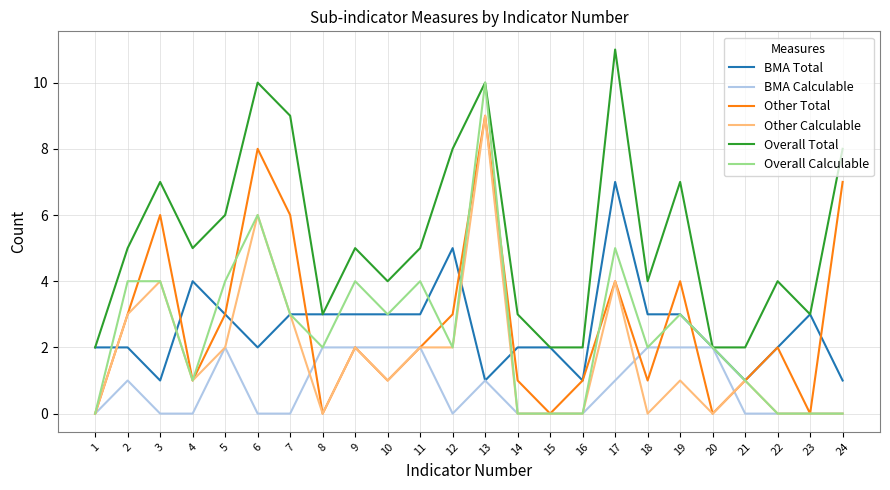

At which label does Other Calculable reach its peak?

13